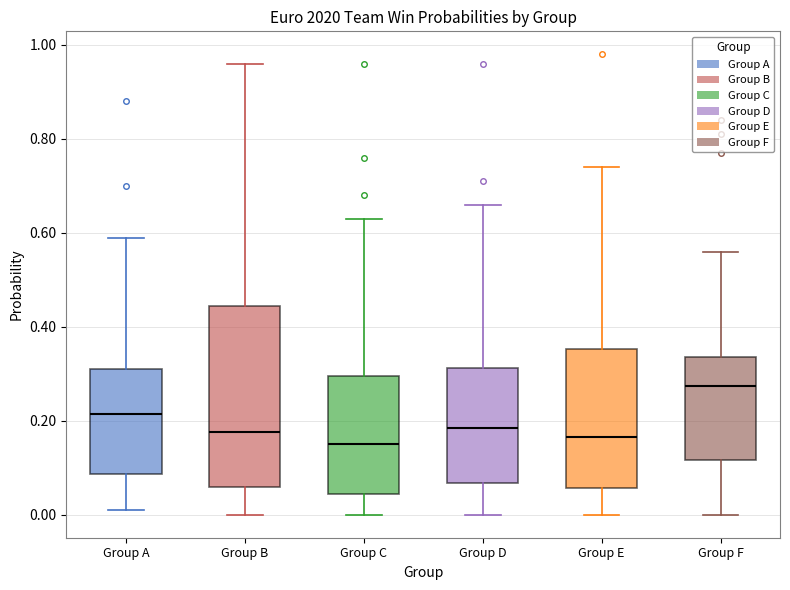

Comparing the boxes themselves (not the whiskers), which one is the tallest?

Group B